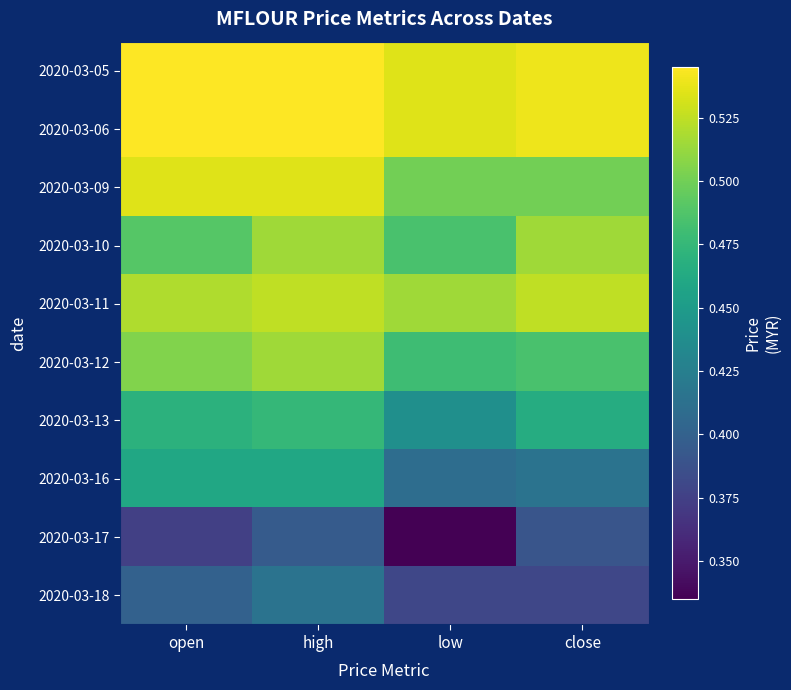

Rank the series by their maximum value, from lowest to highest.

2020-03-17, 2020-03-18, 2020-03-16, 2020-03-13, 2020-03-10, 2020-03-12, 2020-03-11, 2020-03-09, 2020-03-05, 2020-03-06